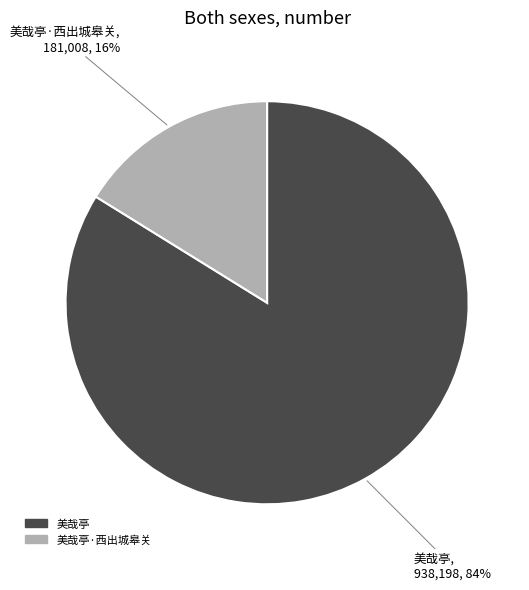

Is there a majority slice in this chart?

Yes